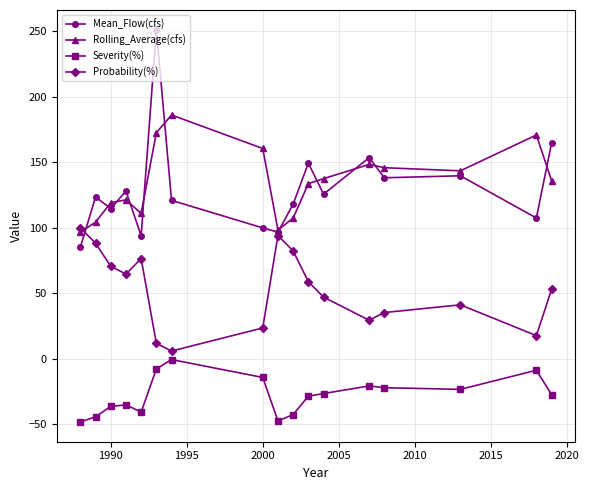

How many interior local peaks does the Probability(%) series have?

3